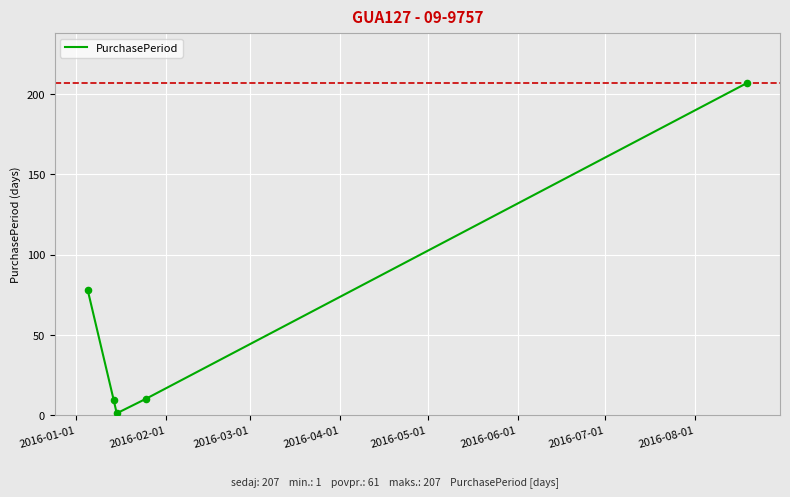

What is the maximum value shown in the chart?

207